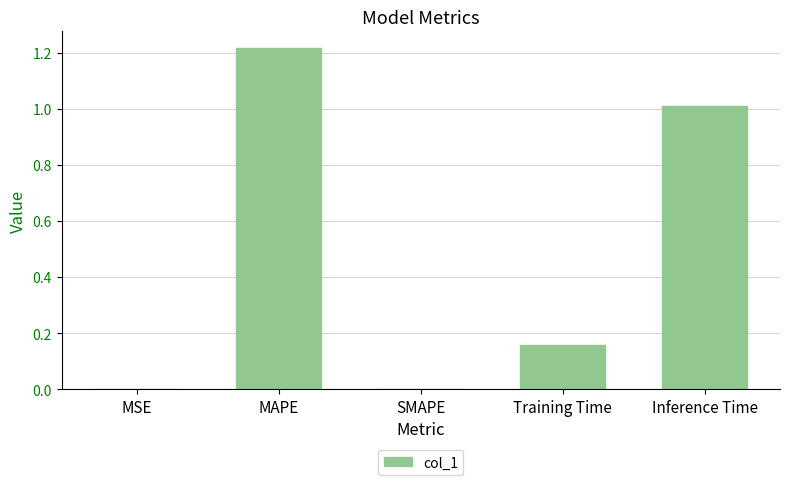

What is the ratio of the value at Inference Time to the value at MAPE?

0.8